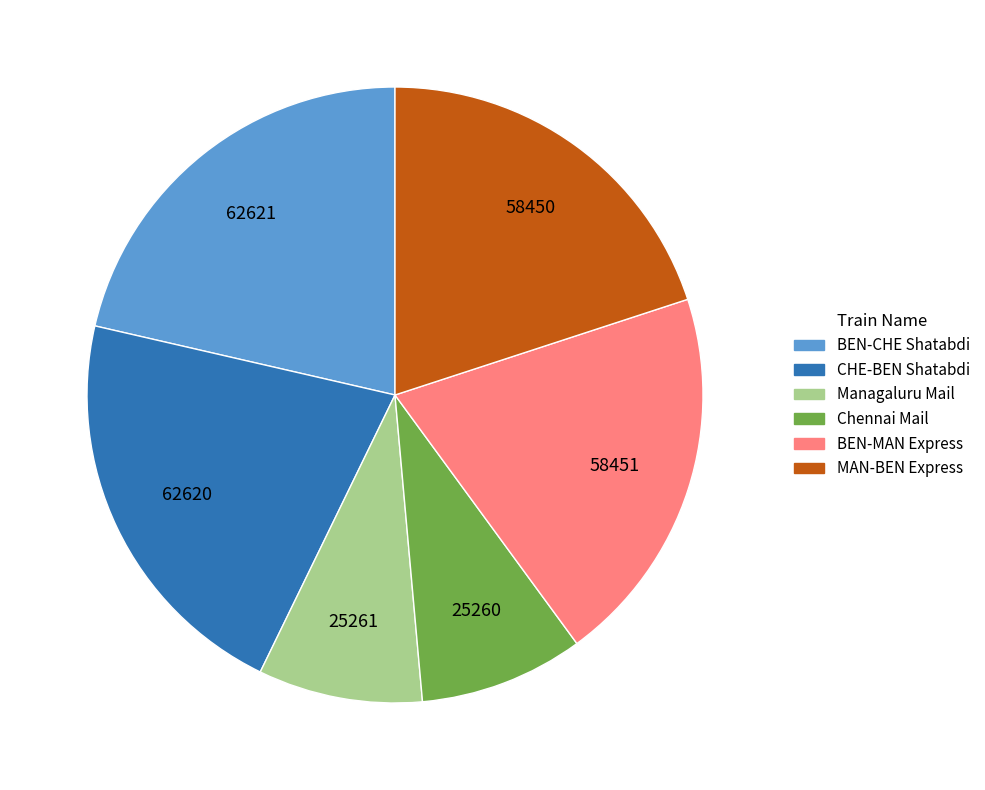

Approximately how many times larger is the value at BEN-CHE Shatabdi compared to Chennai Mail?

2.5